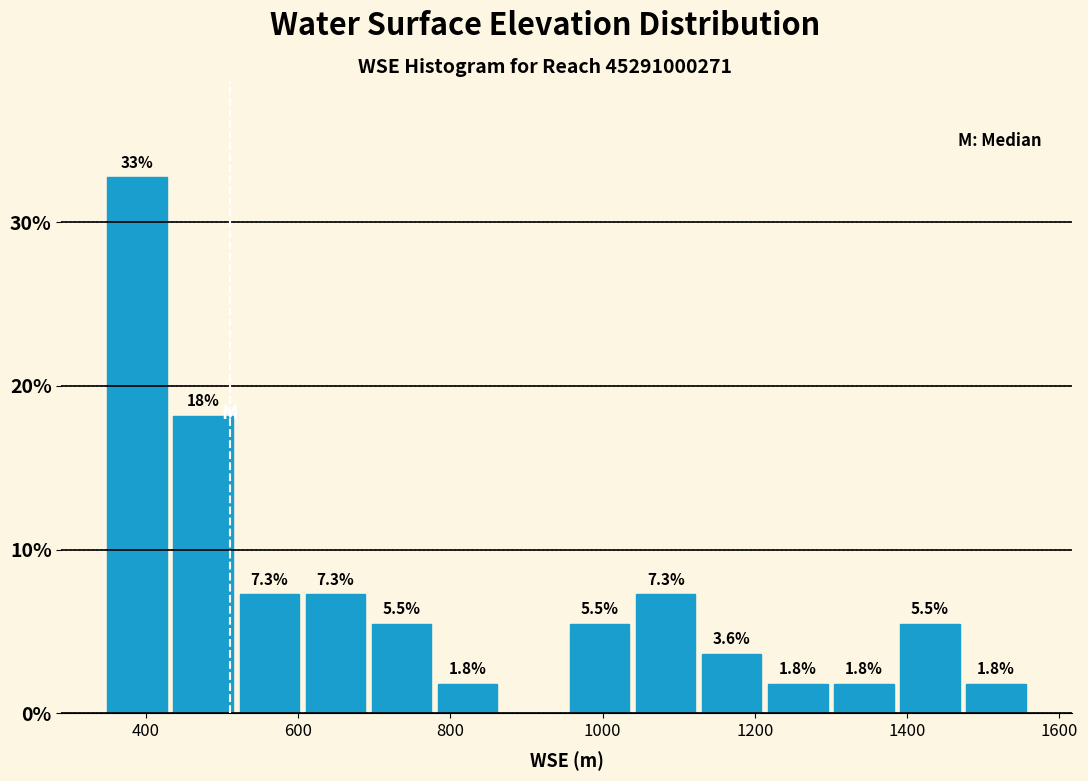

Over which range of the x-axis is the bar tallest?

340 to 440